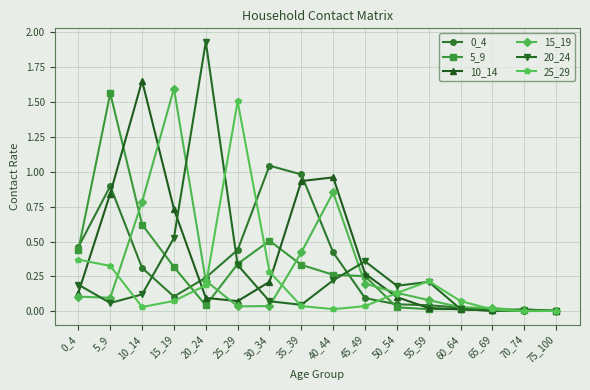

The value of 5_9 at 55_59 is 0.0. True or false?

True